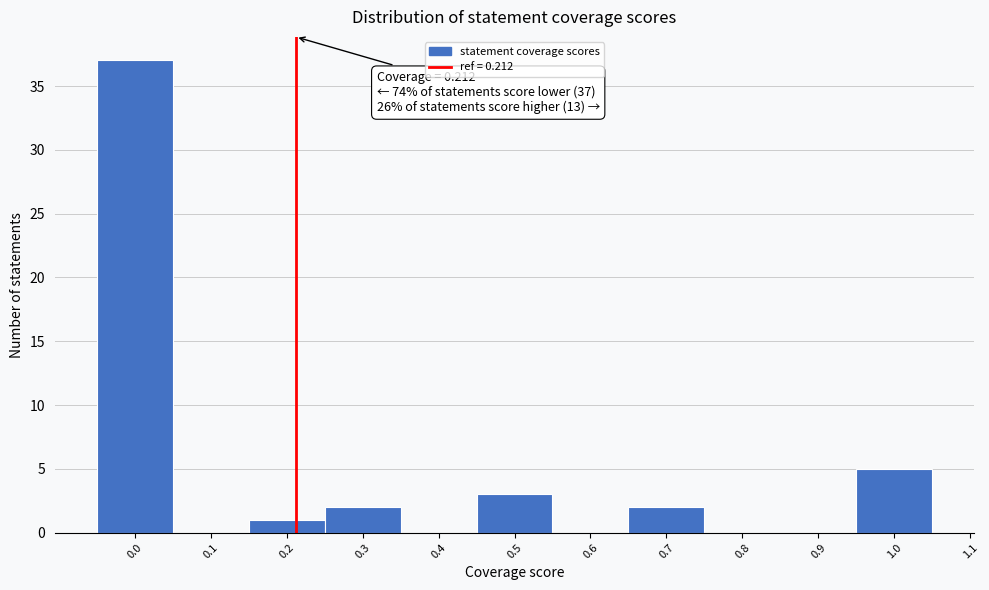

Which range on the x-axis has the tallest bar?

-0.05 to 0.05